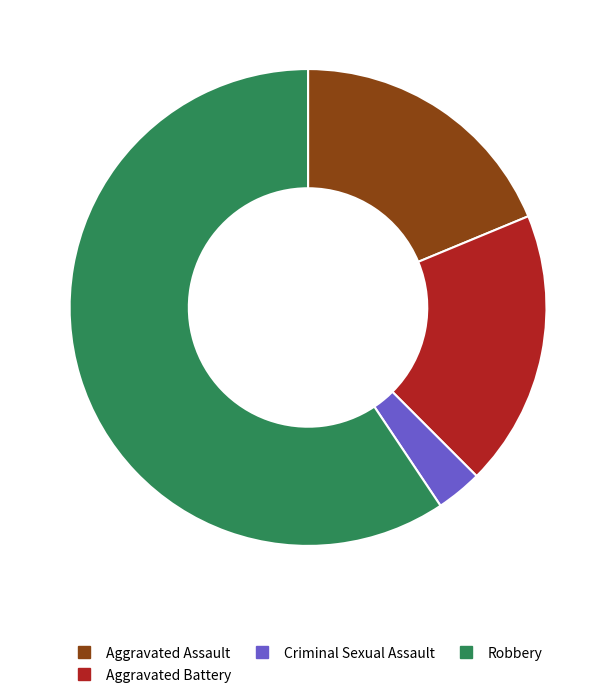

Does any single category account for the majority?

Yes